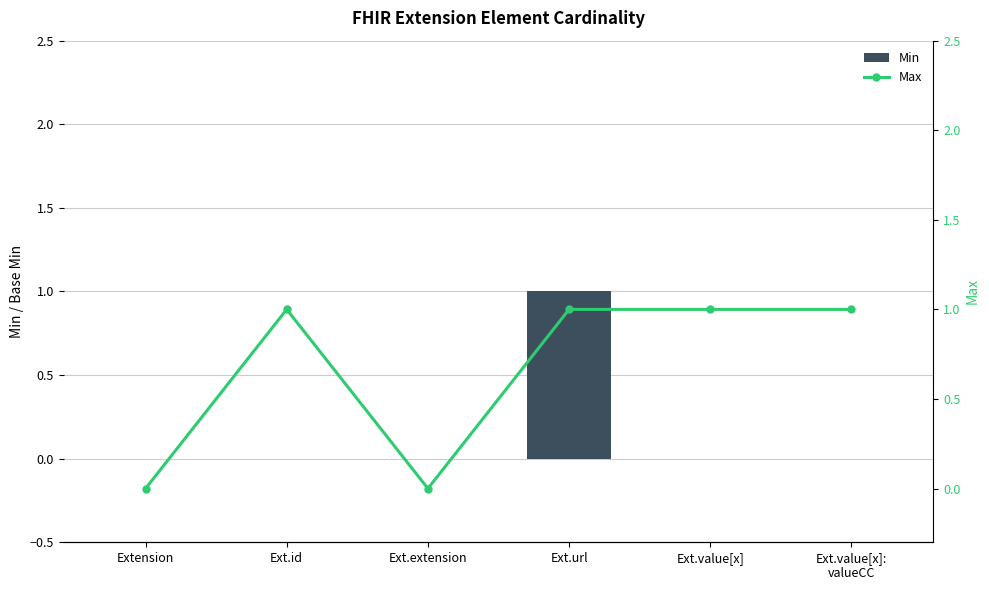

At which category is the sum across all series the highest?

Ext.url